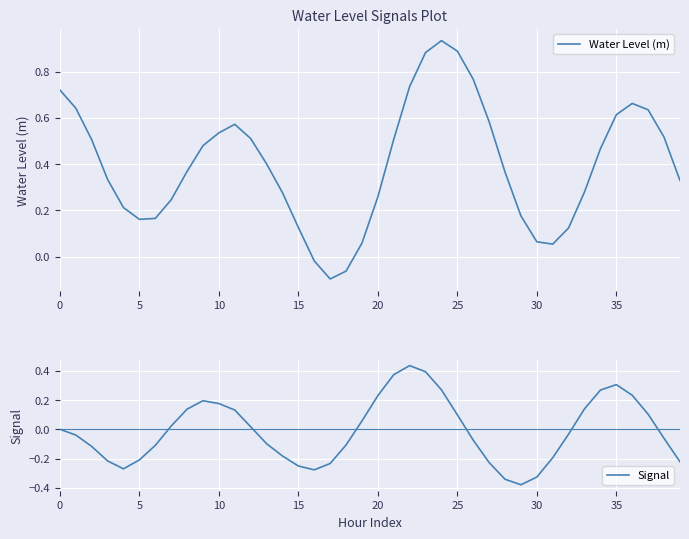

Which series has the largest total across all categories?

Water Level (m)